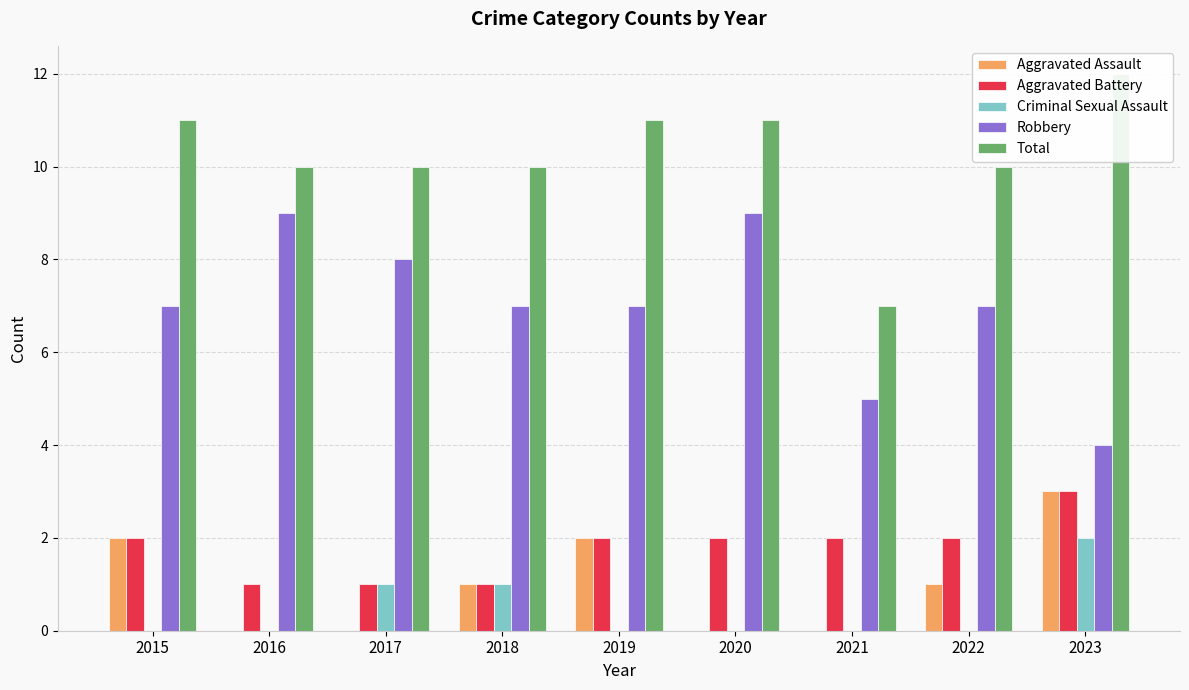

The value of Aggravated Battery at 2016 is 1. True or false?

False